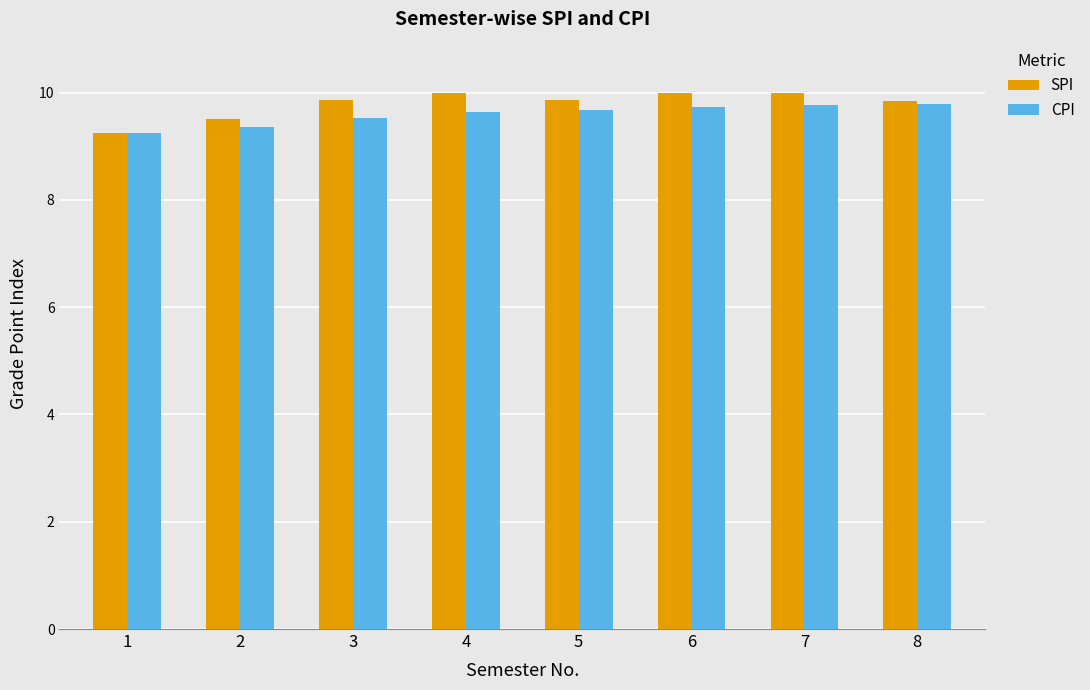

What is the difference between the SPI values at 3 and 1?

0.6